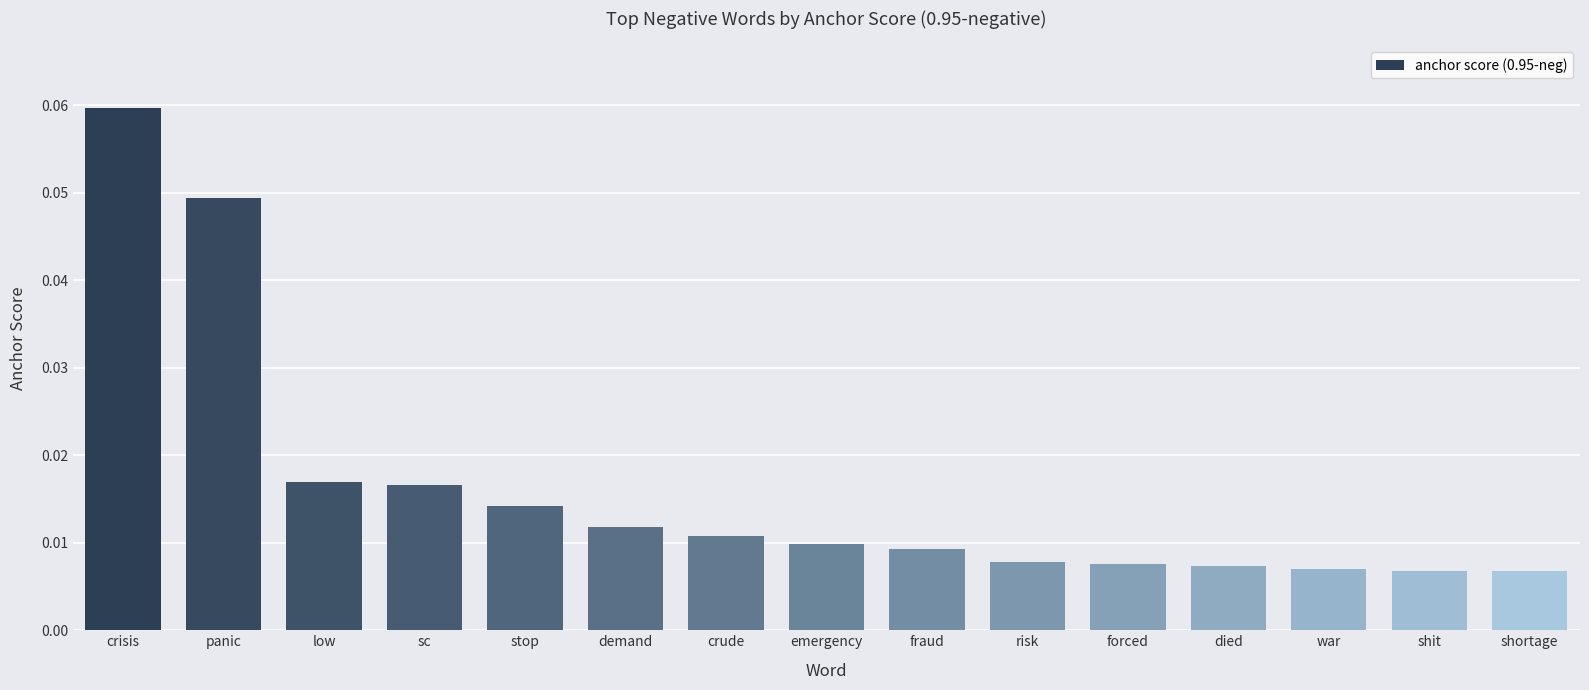

Is it true that the value at panic is 0.1?

False